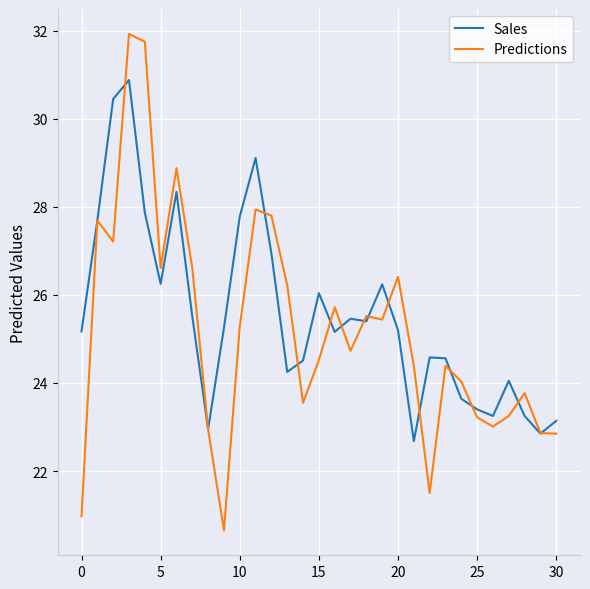

Which series has the largest range (max minus min)?

Predictions